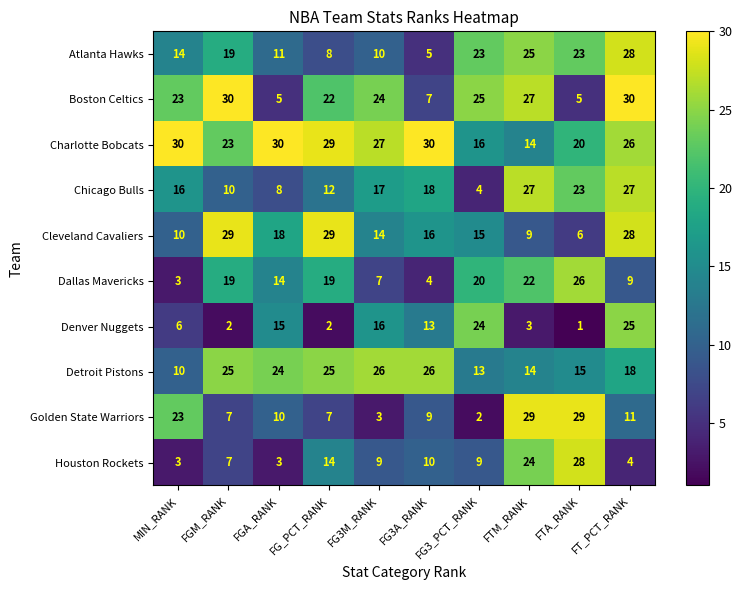

What is the difference between the second highest and minimum values in the Detroit Pistons series?

16